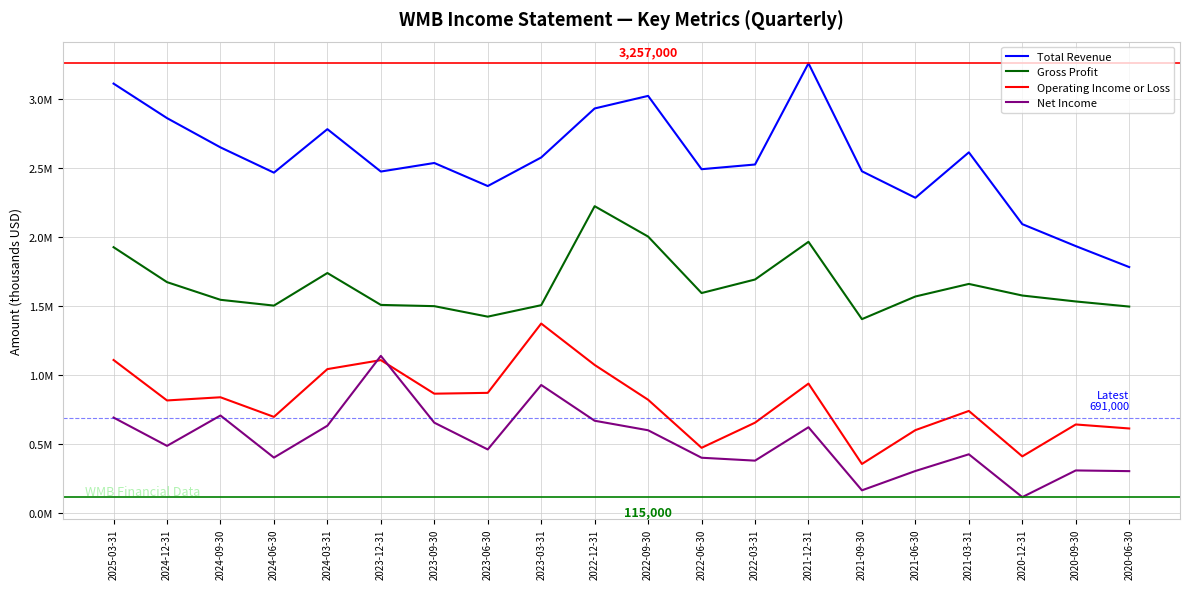

Where is the first local maximum for Total Revenue?

2024-03-31